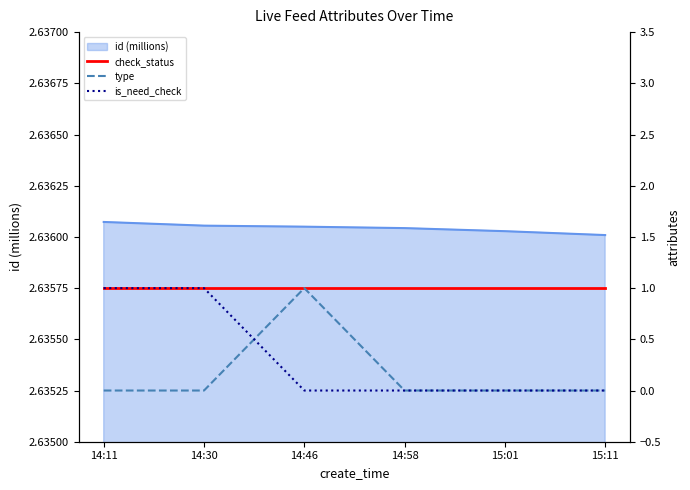

Is it true that id (millions) equals 4.1 at 15:11?

False